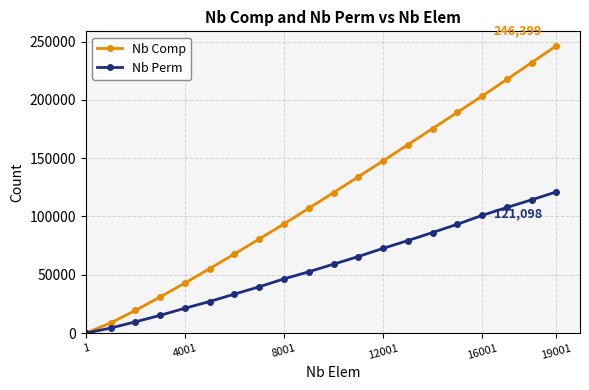

What is the difference between the second highest and minimum values in the Nb Comp series?

231950